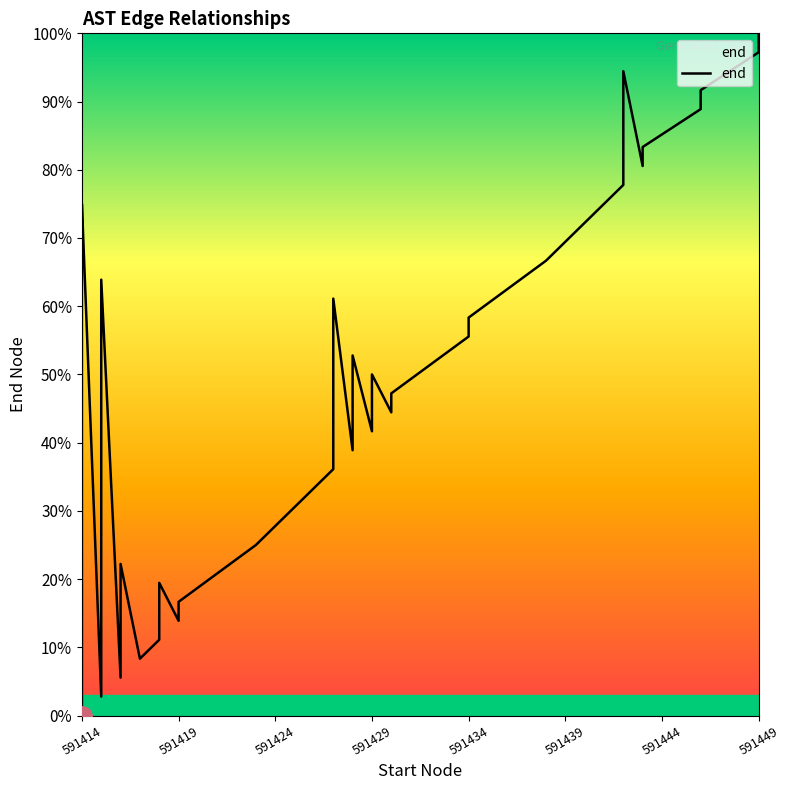

How many distinct data groups are displayed?

1